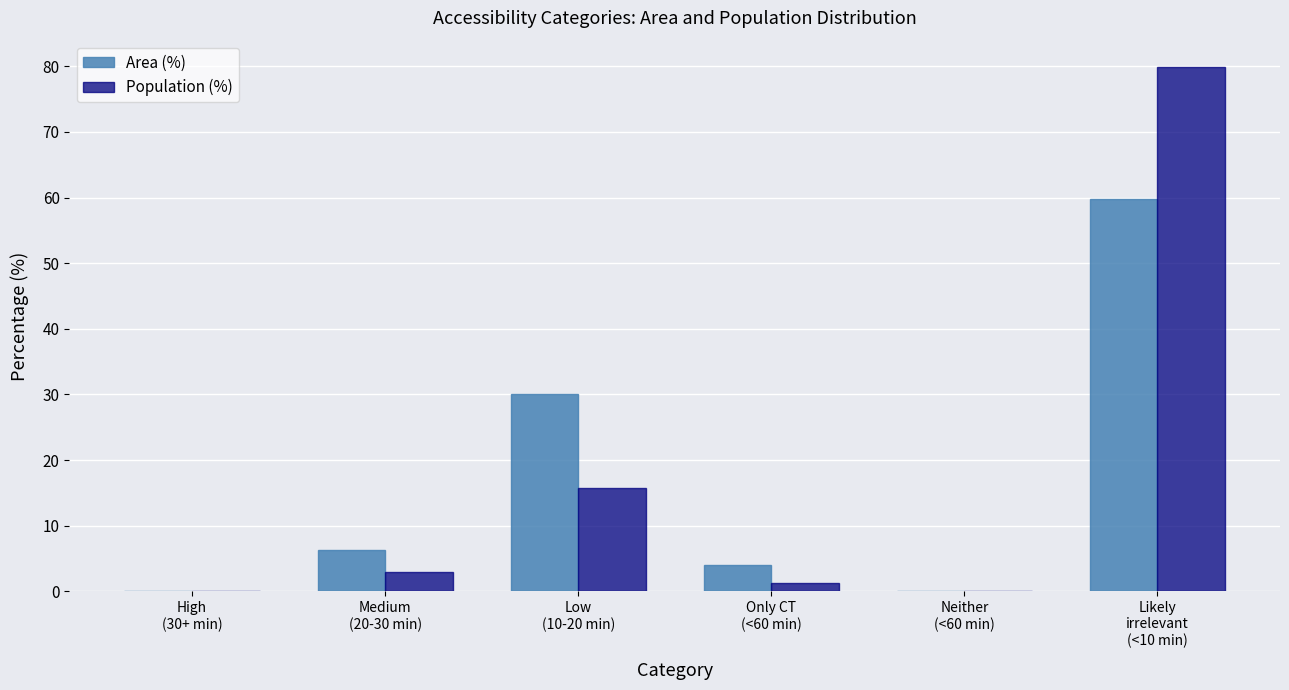

What is the maximum value for Population (%)?

79.9